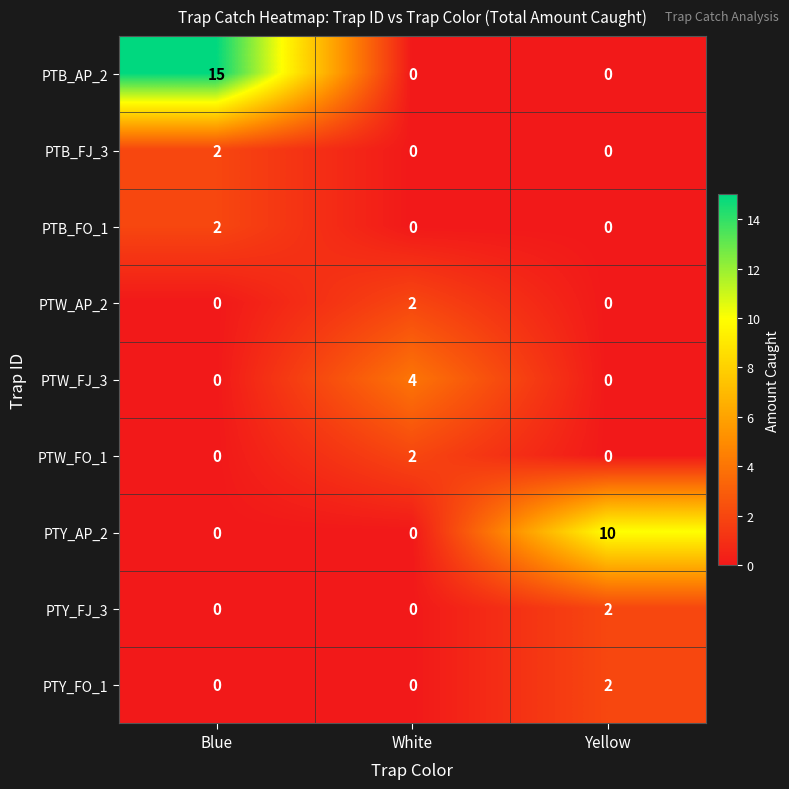

What is the spread (max minus min) of values at White?

4